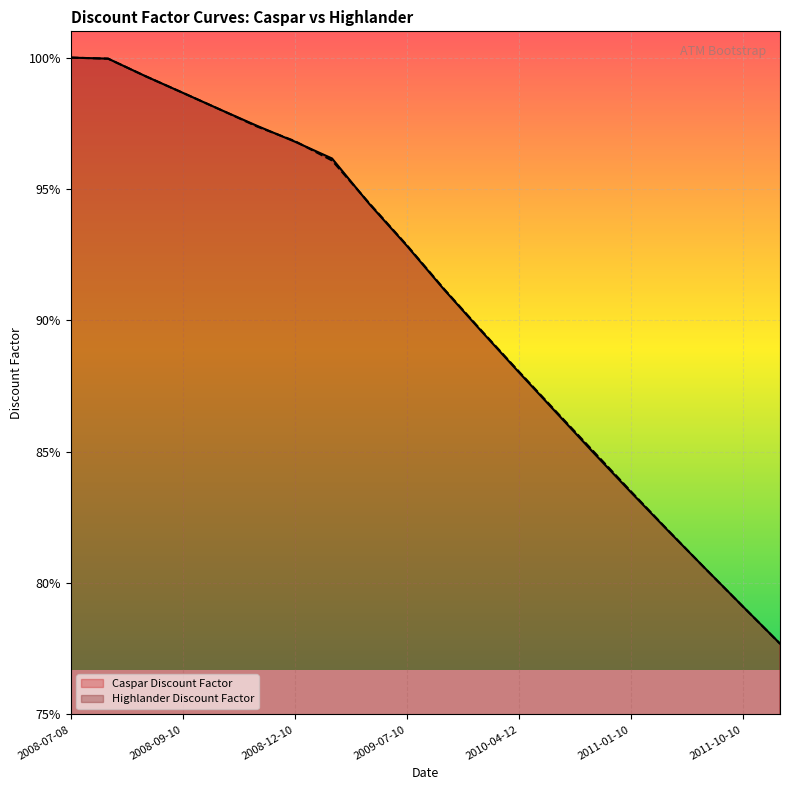

List the labels in order of Caspar Discount Factor value, smallest first.

2012-01-10, 2011-10-10, 2011-07-11, 2011-04-11, 2011-01-10, 2010-10-11, 2010-07-12, 2010-04-12, 2010-01-11, 2009-10-12, 2009-07-10, 2009-04-14, 2009-01-12, 2008-12-10, 2008-11-10, 2008-10-10, 2008-09-10, 2008-08-11, 2008-07-10, 2008-07-08